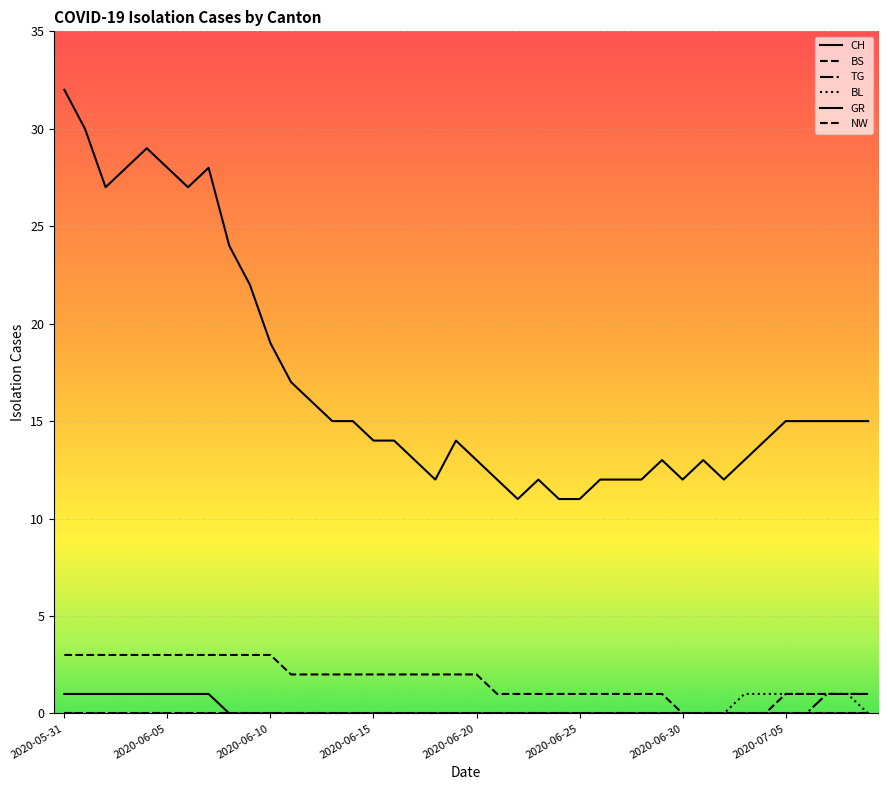

Reading left to right, transcribe all the data shown in this chart.

CH: 32	30	27	28	29	28	27	28	24	22	19	17	16	15	15	14	14	13	12	14	13	12	11	12	11	11	12	12	12	13	12	13	12	13	14	15	15	15	15	15
BS: 3	3	3	3	3	3	3	3	3	3	3	2	2	2	2	2	2	2	2	2	2	1	1	1	1	1	1	1	1	1	0	0	0	0	0	1	1	1	1	1
TG: 0	0	0	0	0	0	0	0	0	0	0	0	0	0	0	0	0	0	0	0	0	0	0	0	0	0	0	0	0	0	0	0	0	0	0	0	0	1	1	1
BL: 0	0	0	0	0	0	0	0	0	0	0	0	0	0	0	0	0	0	0	0	0	0	0	0	0	0	0	0	0	0	0	0	0	1	1	1	1	1	1	0
GR: 1	1	1	1	1	1	1	1	0	0	0	0	0	0	0	0	0	0	0	0	0	0	0	0	0	0	0	0	0	0	0	0	0	0	0	0	0	0	0	0
NW: 0	0	0	0	0	0	0	0	0	0	0	0	0	0	0	0	0	0	0	0	0	0	0	0	0	0	0	0	0	0	0	0	0	0	0	0	0	0	0	0